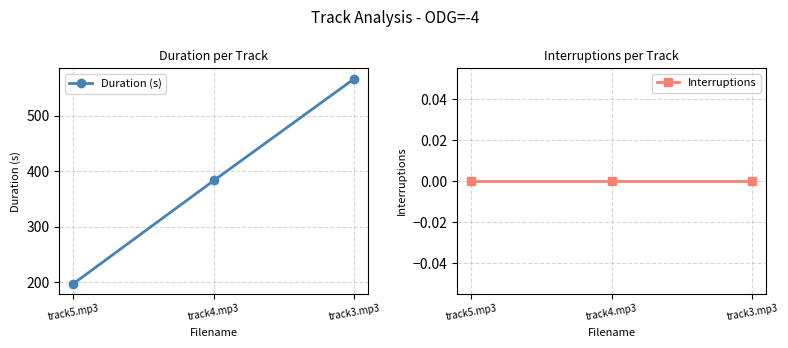

Which series has the largest total across all categories?

Duration (s)